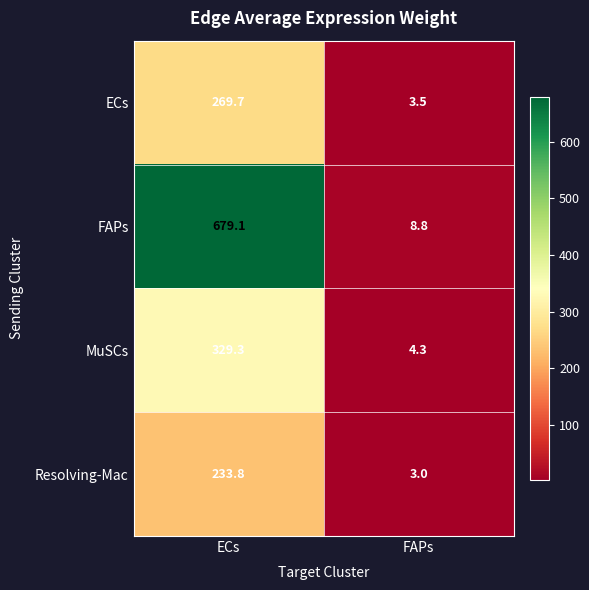

What is the greatest value displayed?

679.1